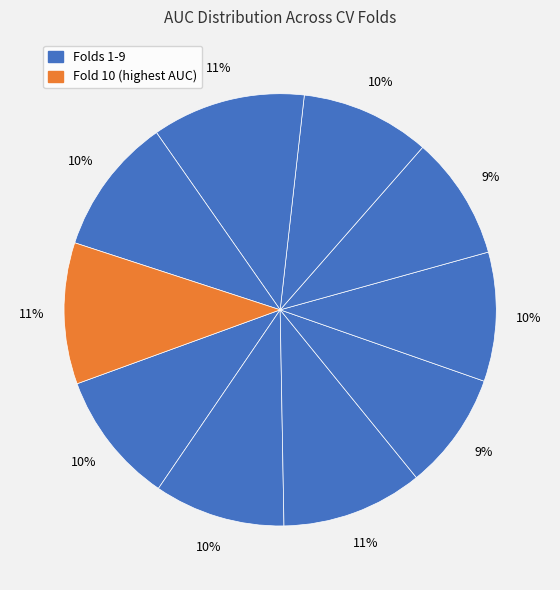

How many slices are in this pie chart?

10